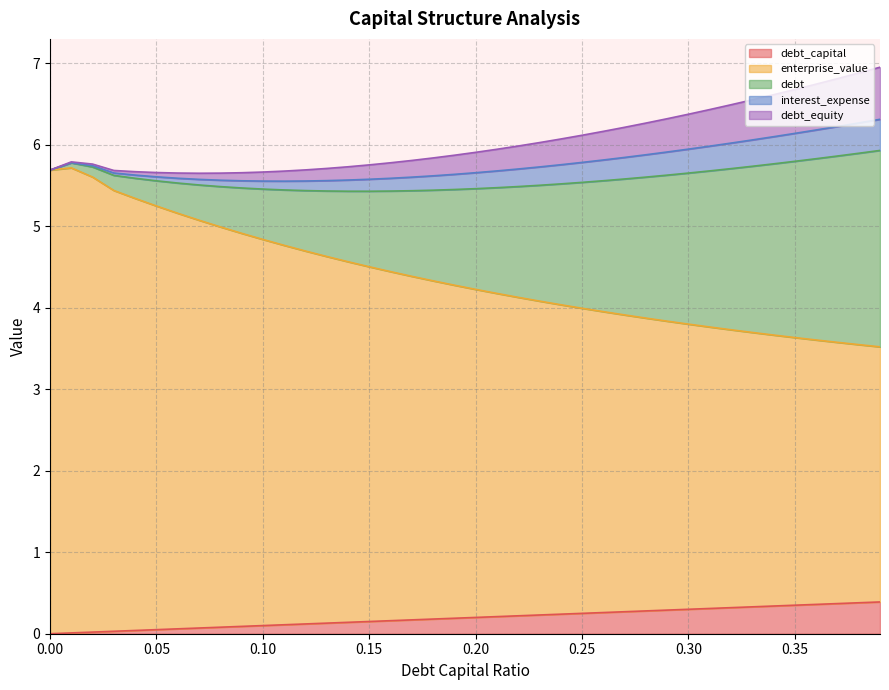

How many data points does each series have?

40